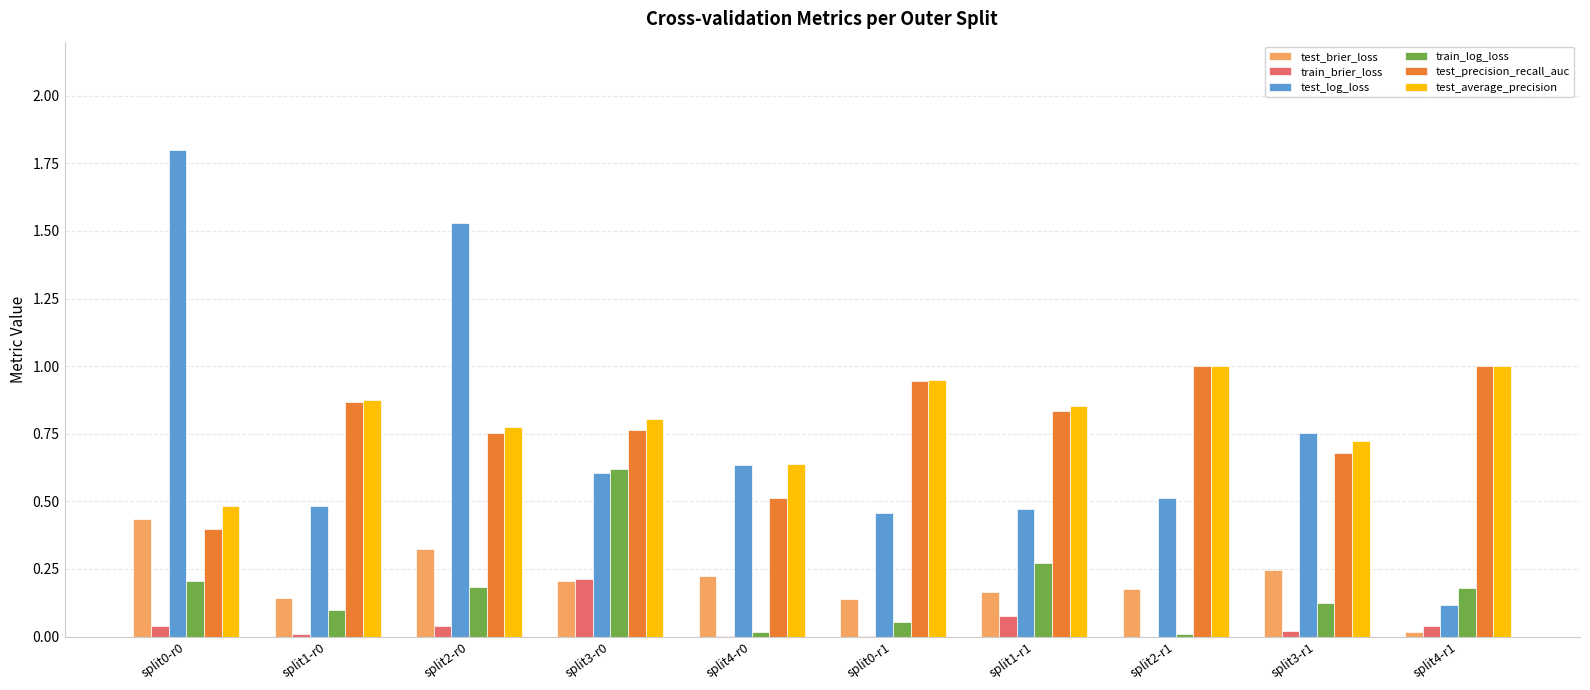

Between split4-r0 and split3-r1, which series saw the biggest shift?

test_precision_recall_auc